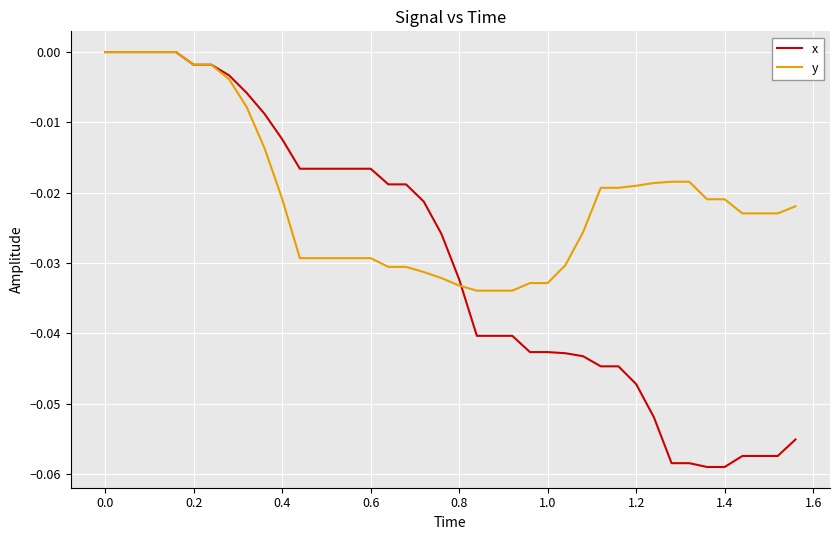

Which series has the widest spread of values?

x